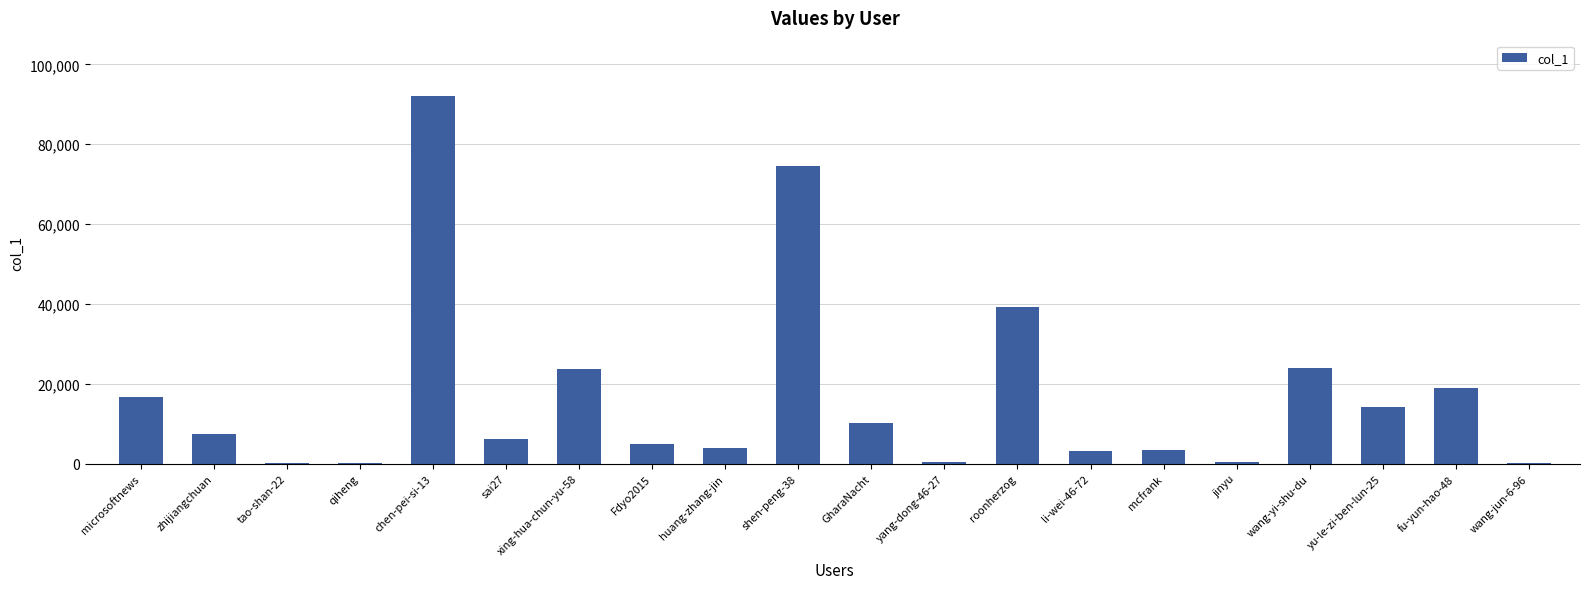

What is the sum of all values?

343940